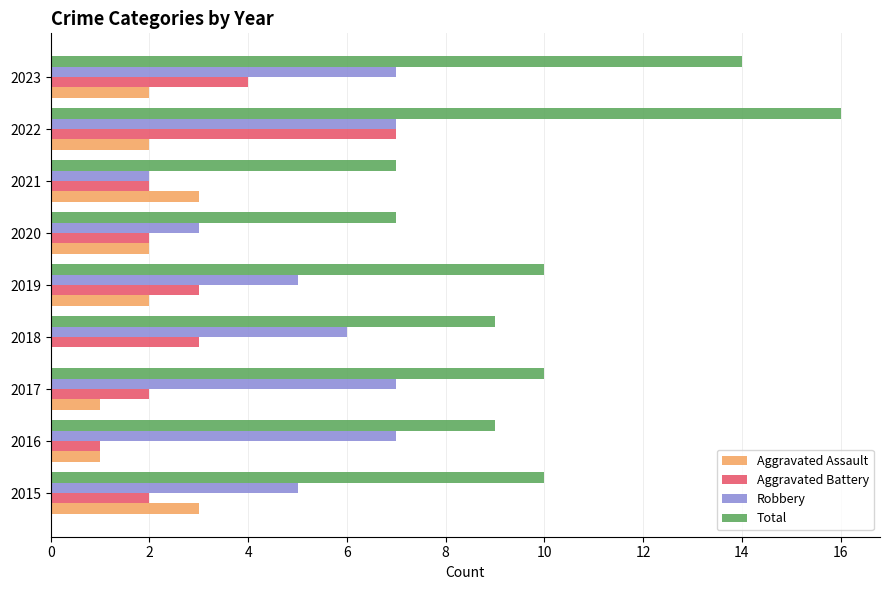

The value of Robbery at 2021 is 2. True or false?

True